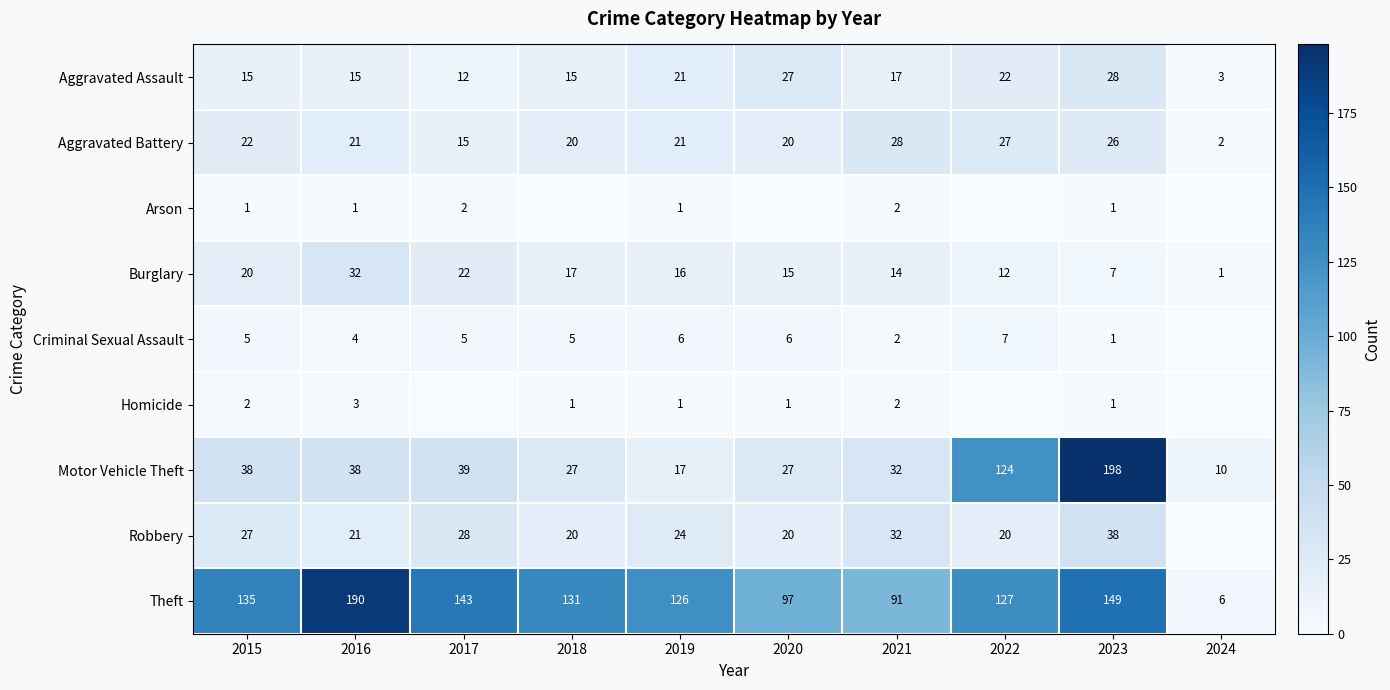

What is the difference between the Aggravated Battery values at 2018 and 2023?

6